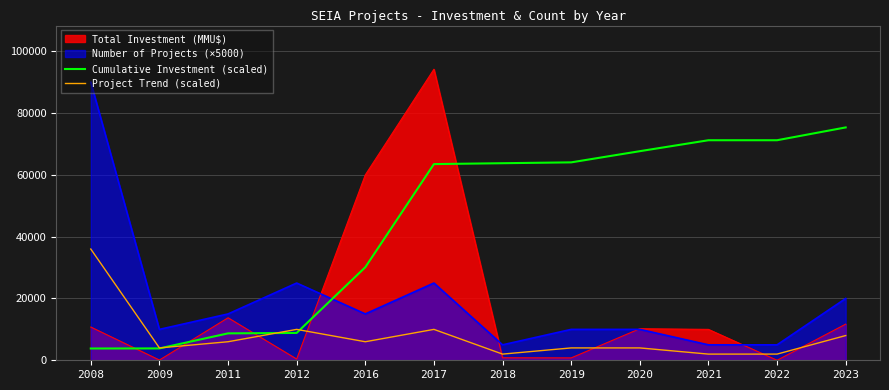

Rank the series by their maximum value, from highest to lowest.

Total Investment (MMU$), Number of Projects (×5000), Cumulative Investment (scaled), Project Trend (scaled)